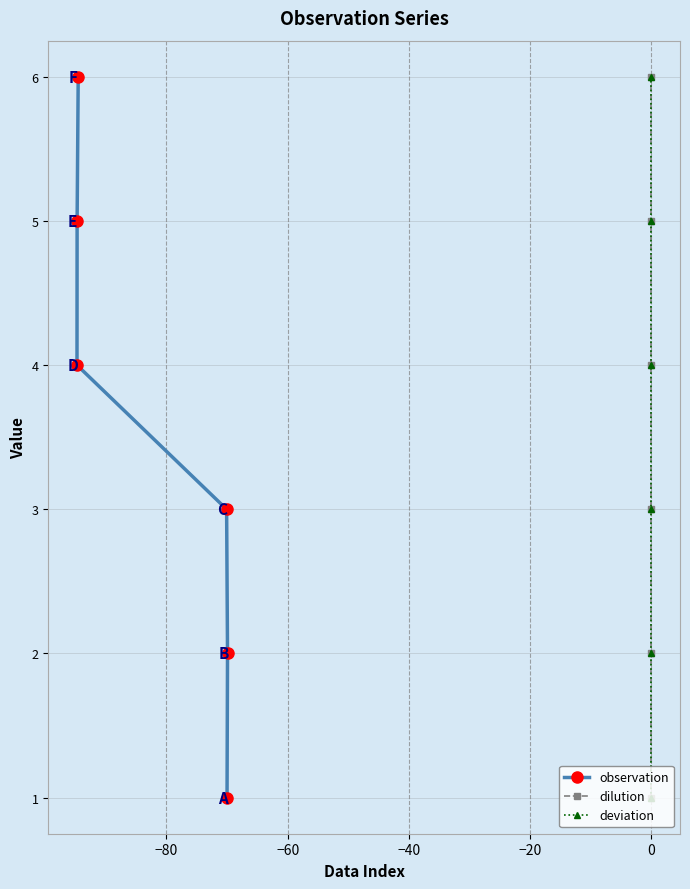

Rank the series at −40 from lowest to highest value.

observation, dilution, deviation